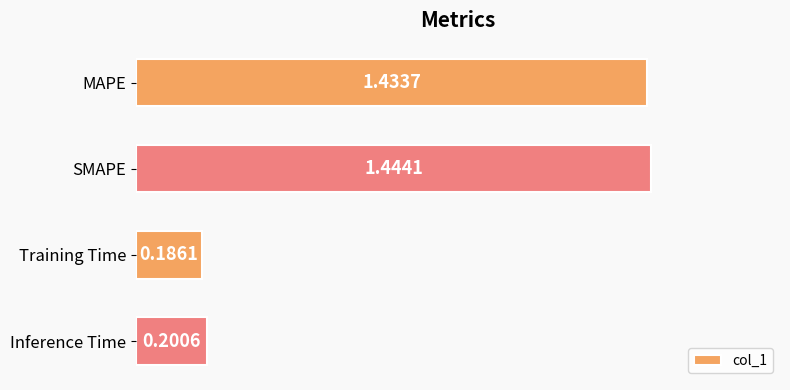

How many distinct data groups are displayed?

1